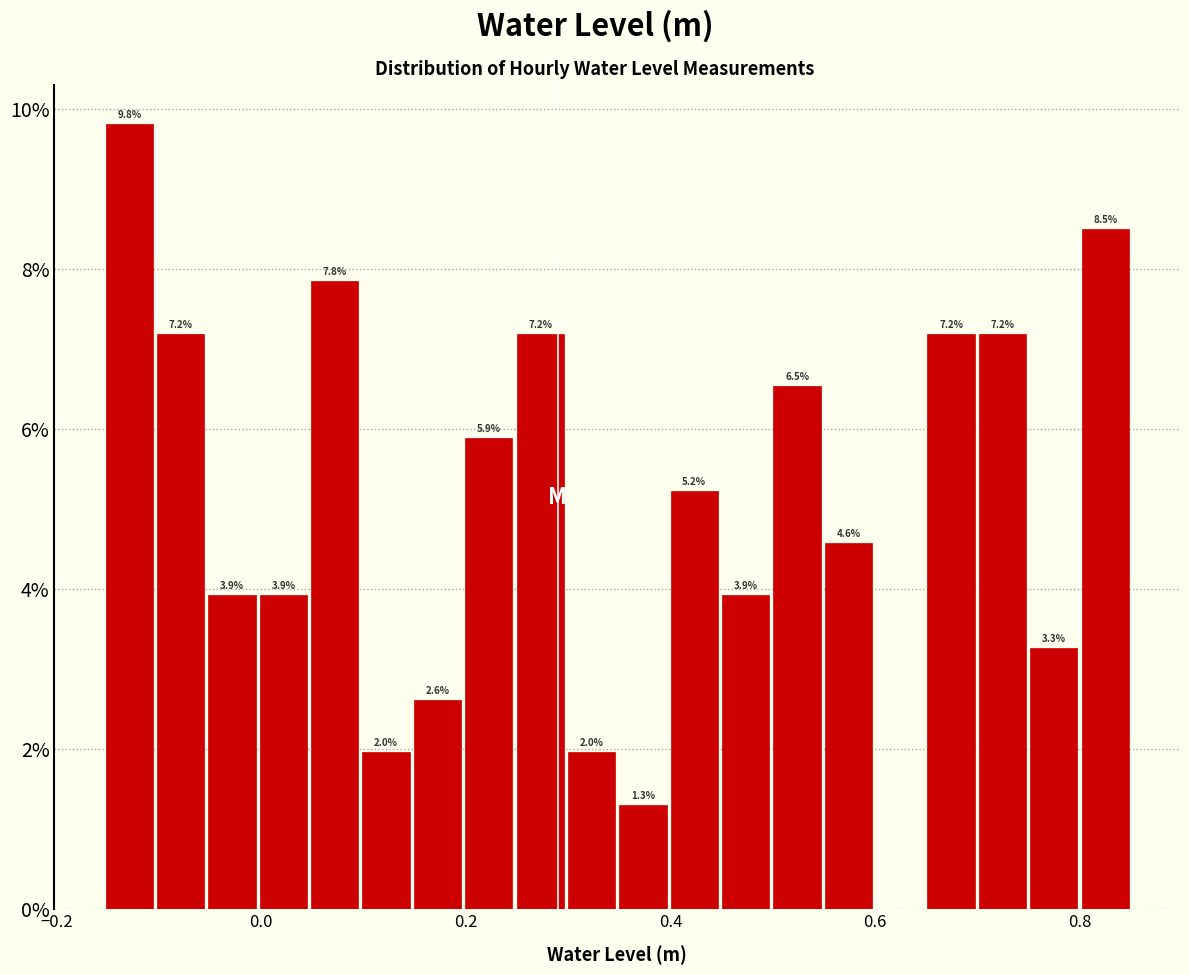

Around what value on the x-axis is the tallest bar? Give the approximate position of its centre, as read against the axis.

-0.12